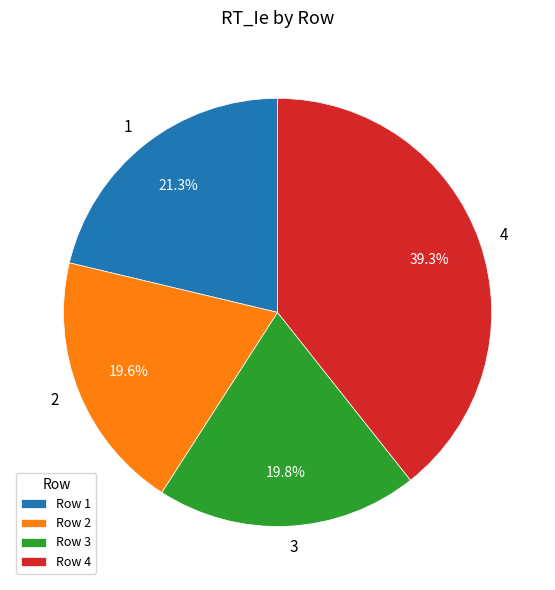

What is the largest slice in the pie chart?

4